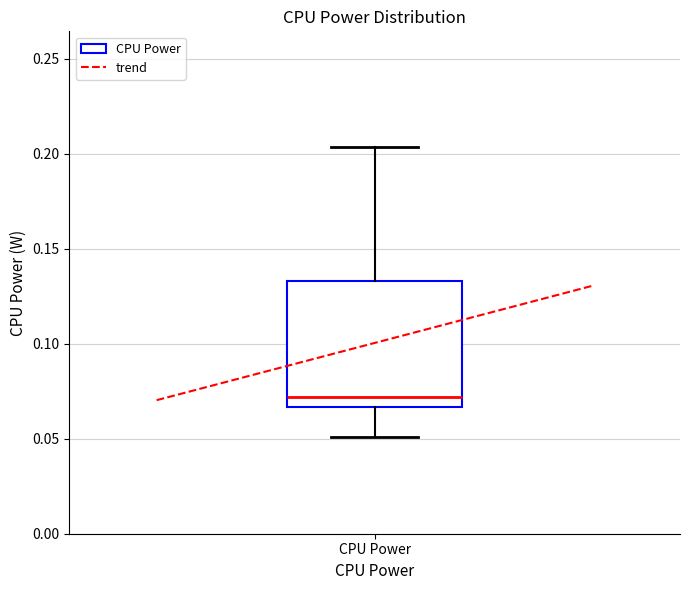

Read this box plot against the y-axis: the position of the median line, the range covered by the box, and the ends of both whiskers. The values are not printed on the chart, so give them approximately, as read against the axis.

median 0.070, box 0.065 to 0.135, whiskers 0.050 to 0.205